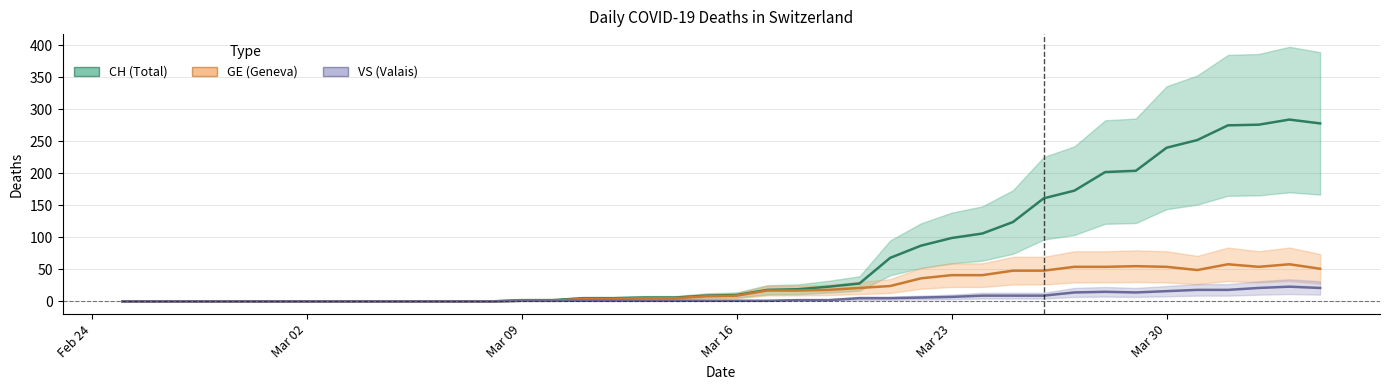

How many categories are shown in the chart?

40